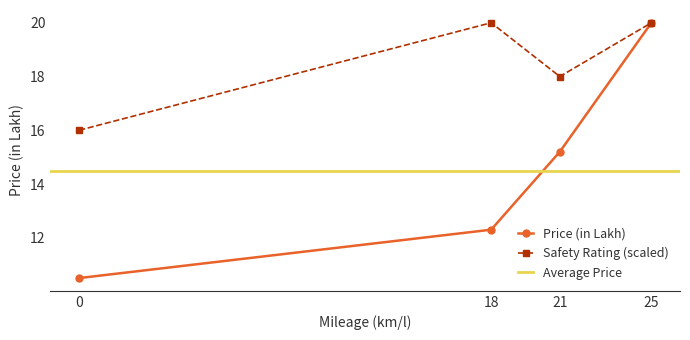

How many values in the Price (in Lakh) series are below 15?

2